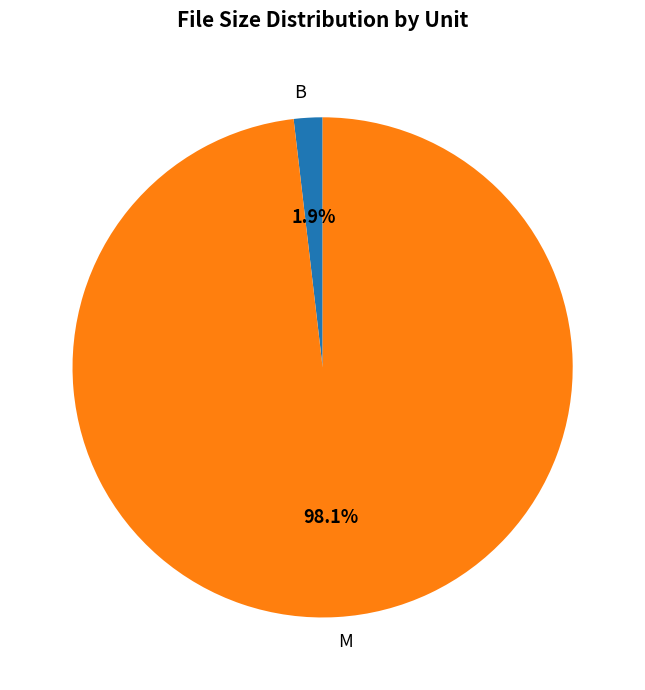

Count the number of slices in the pie.

2